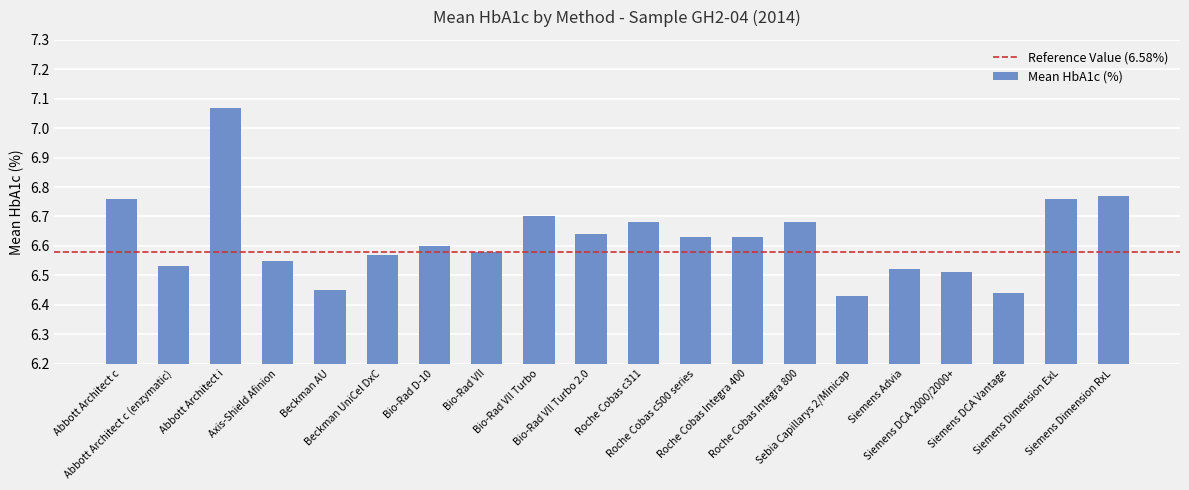

What is the difference between the maximum and minimum values?

0.6